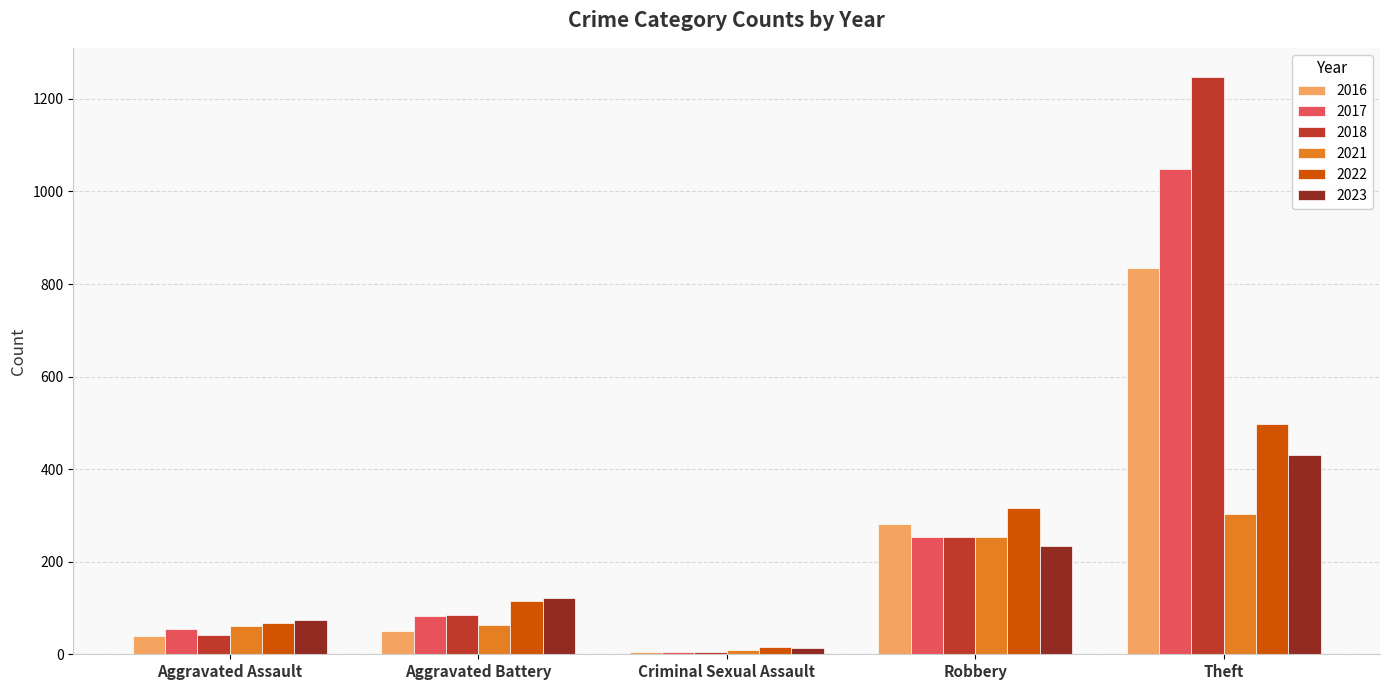

Count the number of categories in the chart.

5